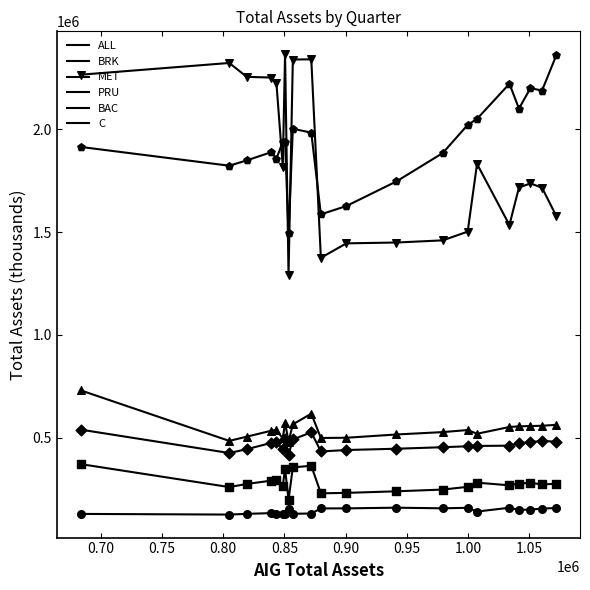

Is this an area chart (filled region under the line)?

No